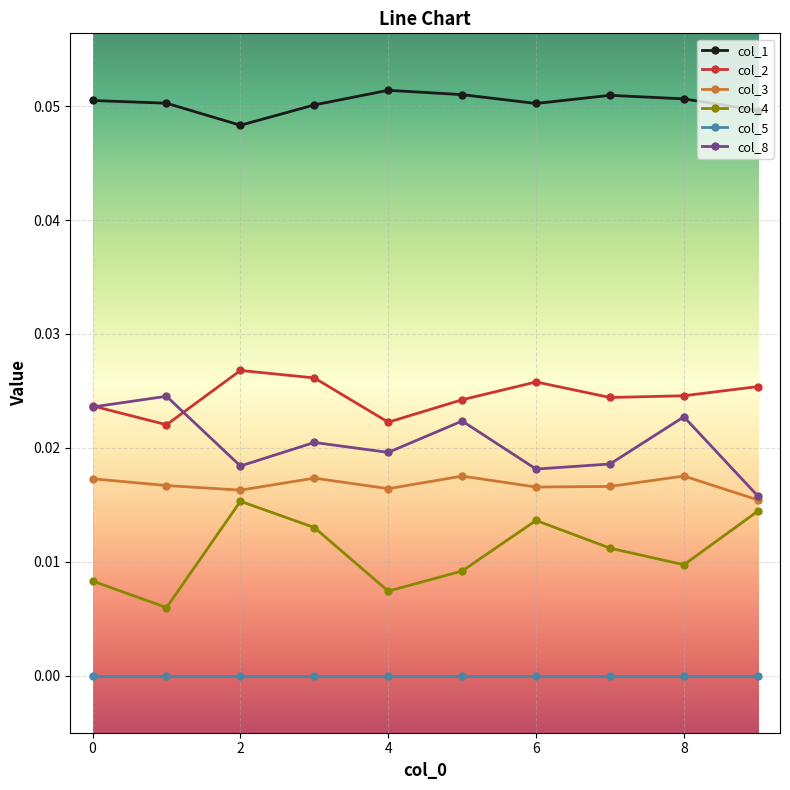

True or false: col_2 and col_1 intersect in this chart.

False